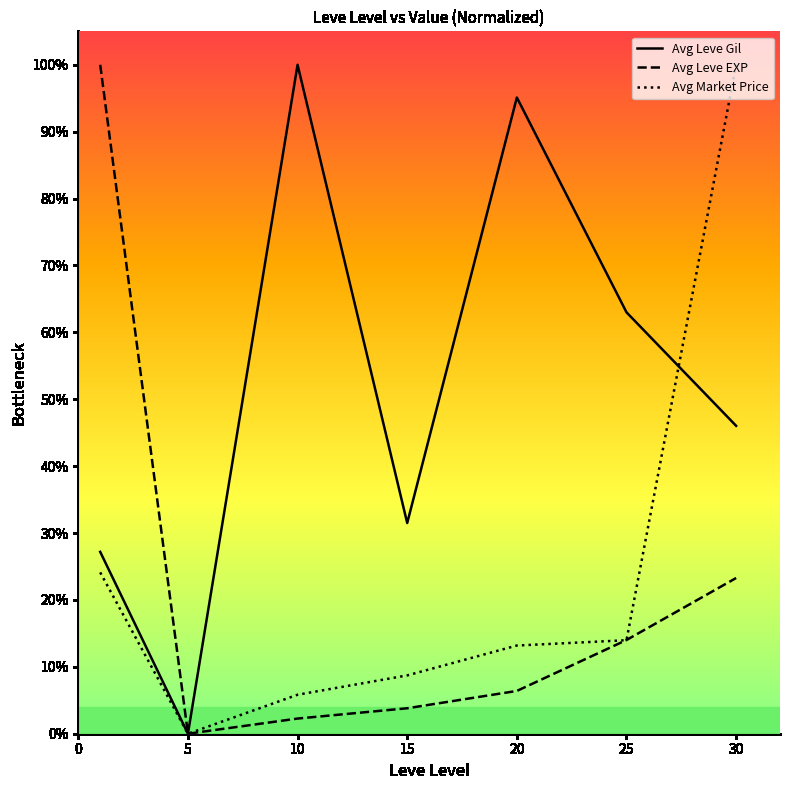

Reading left to right, transcribe all the data shown in this chart.

Avg Leve Gil: 0.3	0.0	1.0	0.3	1.0	0.6	0.5
Avg Leve EXP: 1.0	0.0	0.0	0.0	0.1	0.1	0.2
Avg Market Price: 0.2	0.0	0.1	0.1	0.1	0.1	1.0